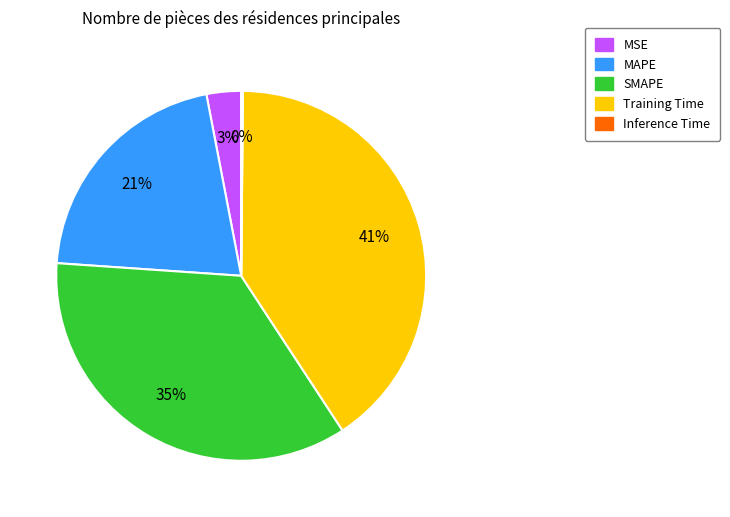

What is the ratio of the value at MAPE to the value at SMAPE?

0.6